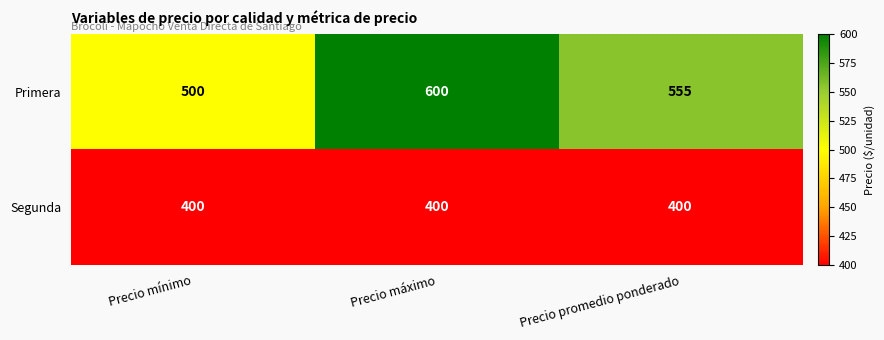

List the series in order of their overall mean, lowest first.

Segunda, Primera